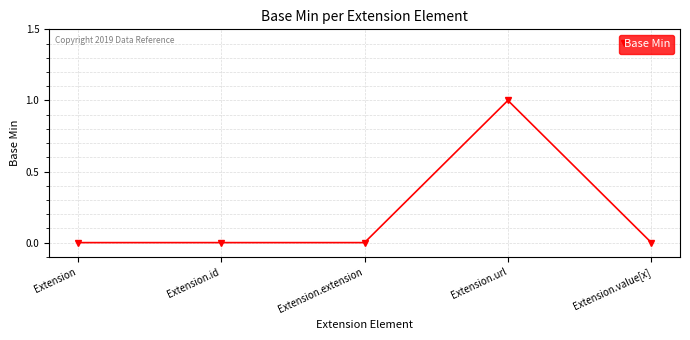

What position from the left is Extension.url?

4